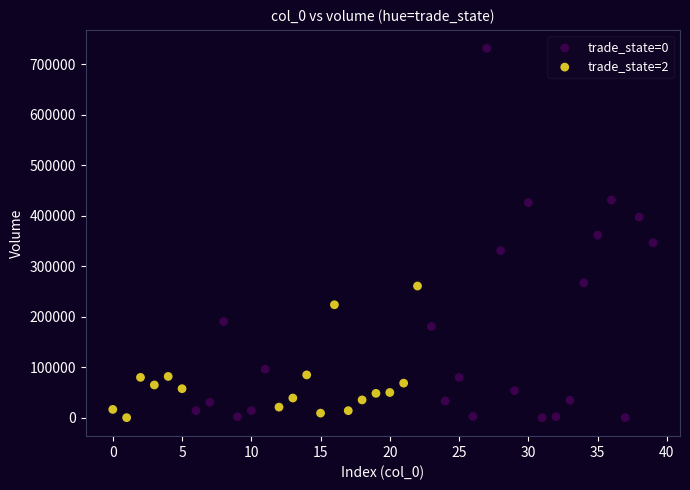

Which series has the largest Y range (max minus min)?

trade_state=0